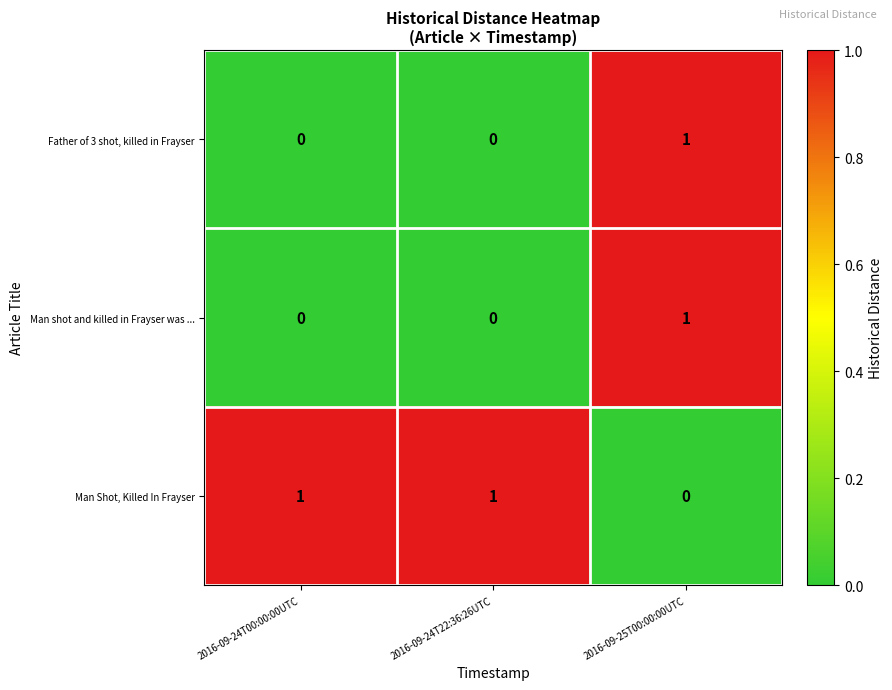

Reading left to right, extract all data points from this chart.

Father of 3 shot, killed in Frayser: 2016-09-24T00:00:00UTC=0	2016-09-24T22:36:26UTC=0	2016-09-25T00:00:00UTC=1
Man shot and killed in Frayser was ...: 2016-09-24T00:00:00UTC=0	2016-09-24T22:36:26UTC=0	2016-09-25T00:00:00UTC=1
Man Shot, Killed In Frayser: 2016-09-24T00:00:00UTC=1	2016-09-24T22:36:26UTC=1	2016-09-25T00:00:00UTC=0